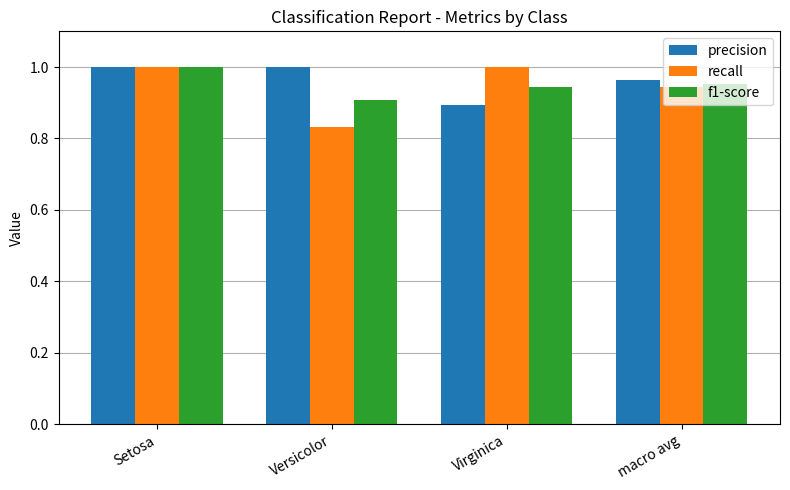

Is it true that f1-score equals 0.6 at macro avg?

False